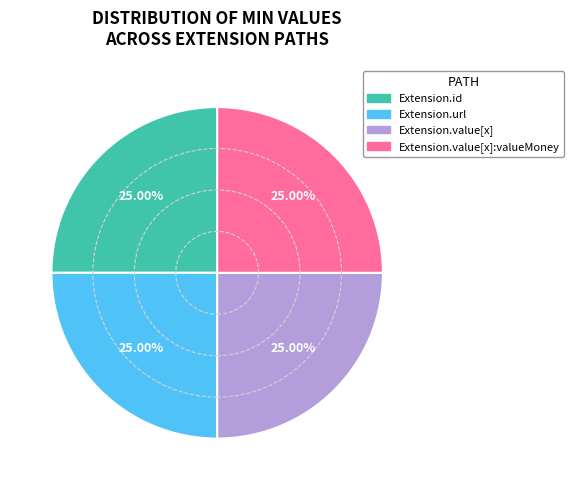

Is there a majority slice in this chart?

No